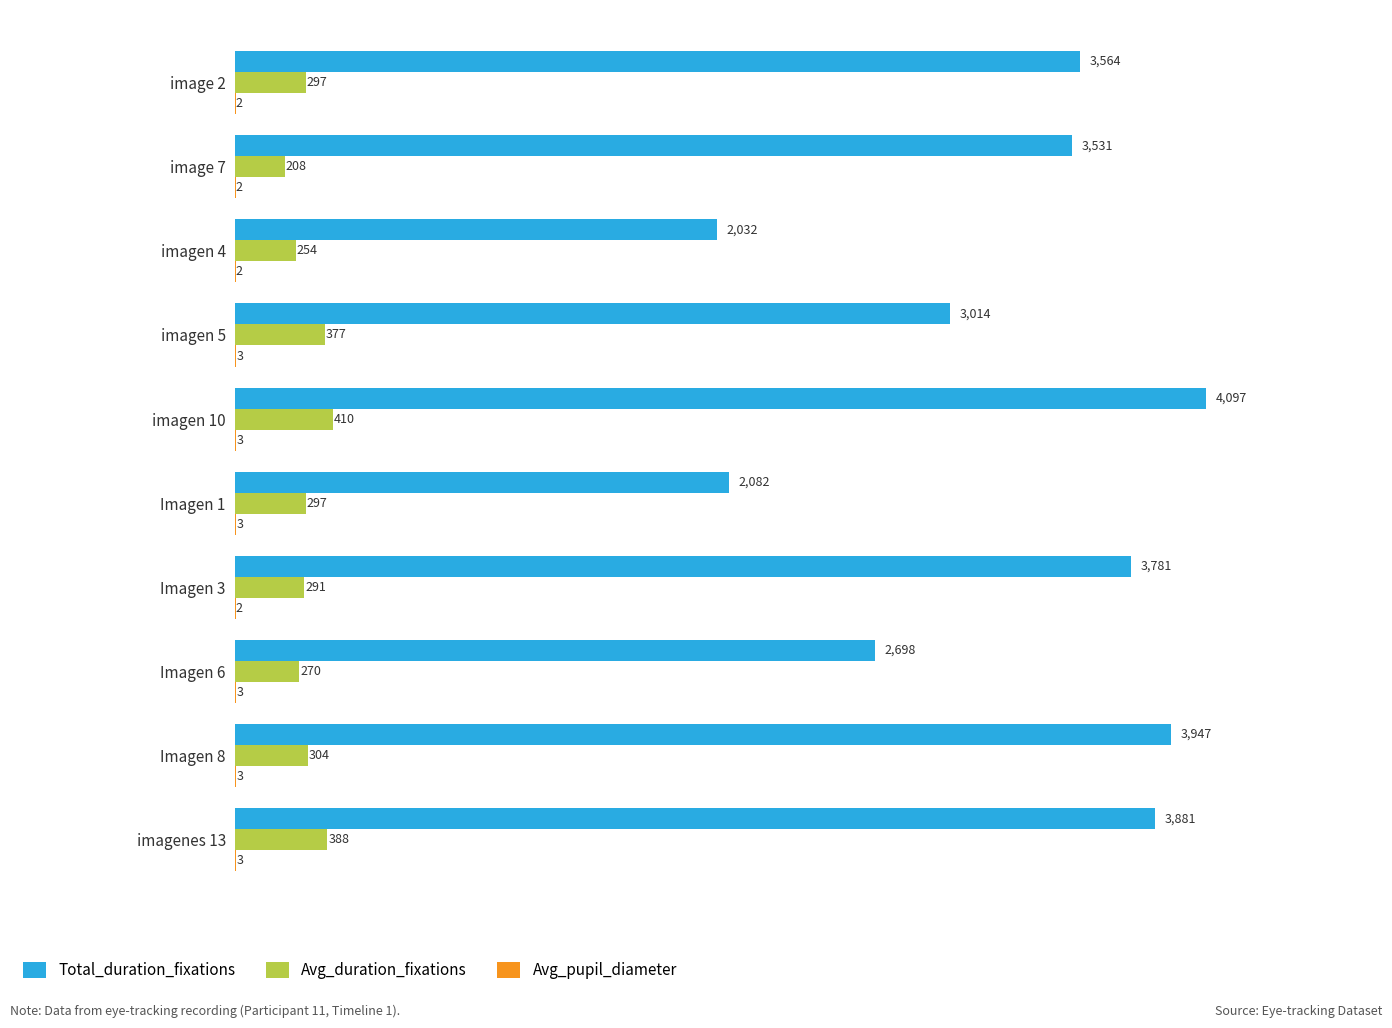

Is the value of Total_duration_fixations at image 2 greater than the value of Avg_duration_fixations at image 2?

Yes